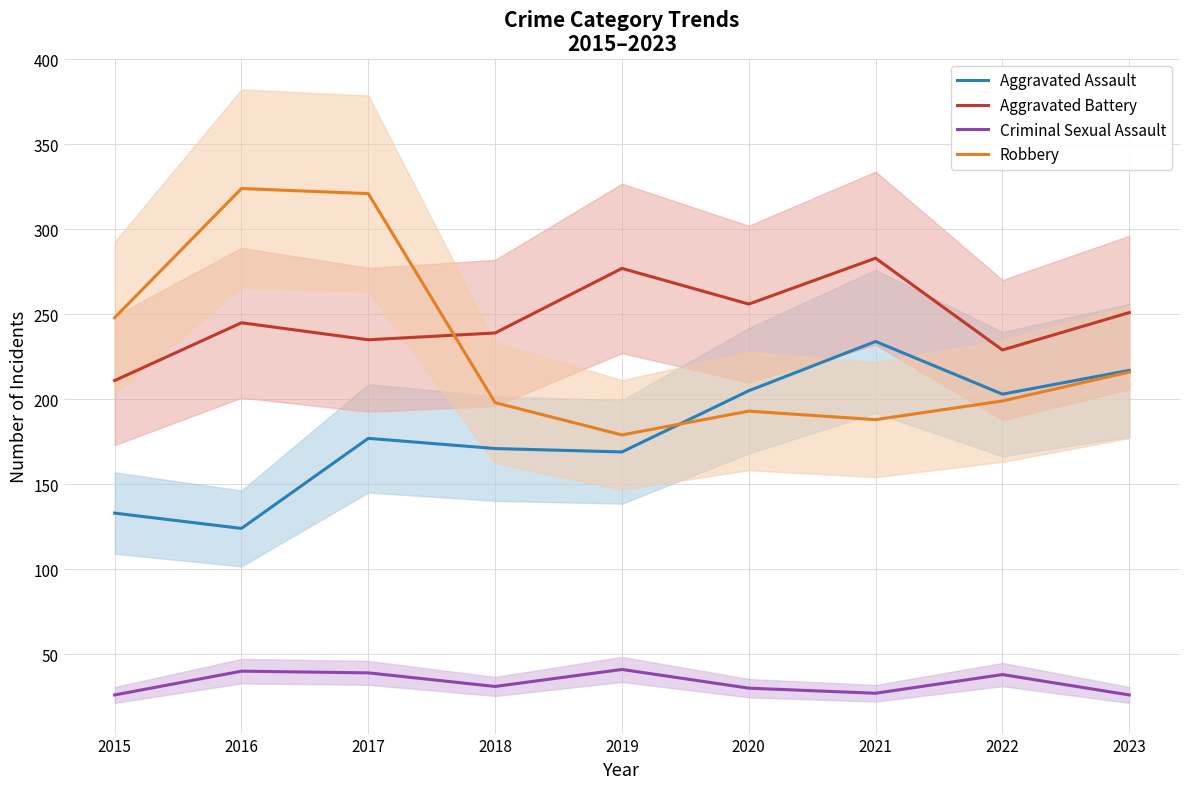

Is the value of Aggravated Assault at 2019 greater than the value of Criminal Sexual Assault at 2023?

Yes